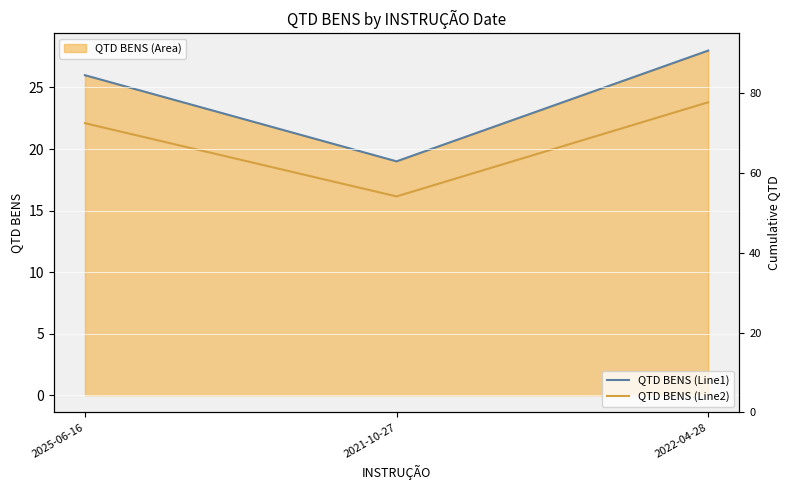

Is it true that QTD BENS (Line2) equals 22.1 at 2025-06-16?

True